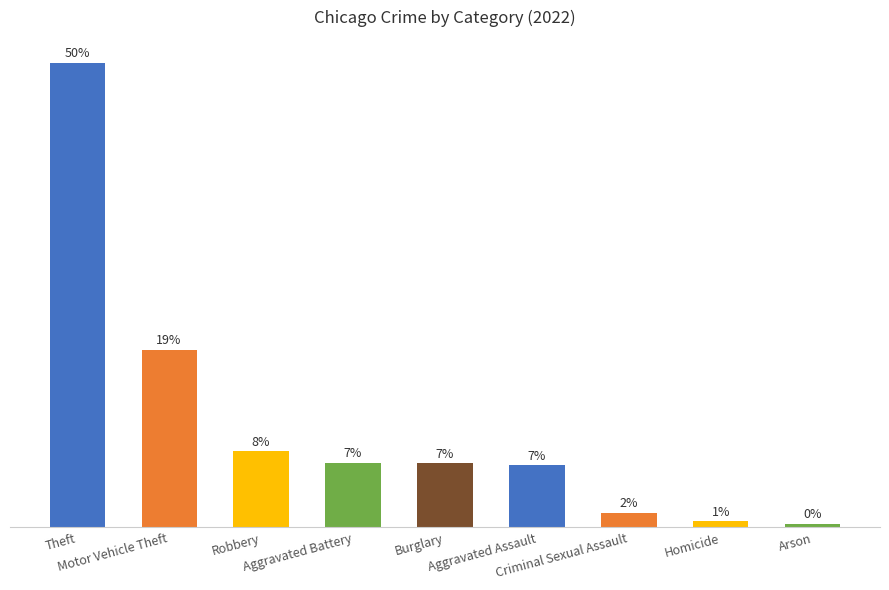

Are the bars horizontal?

No